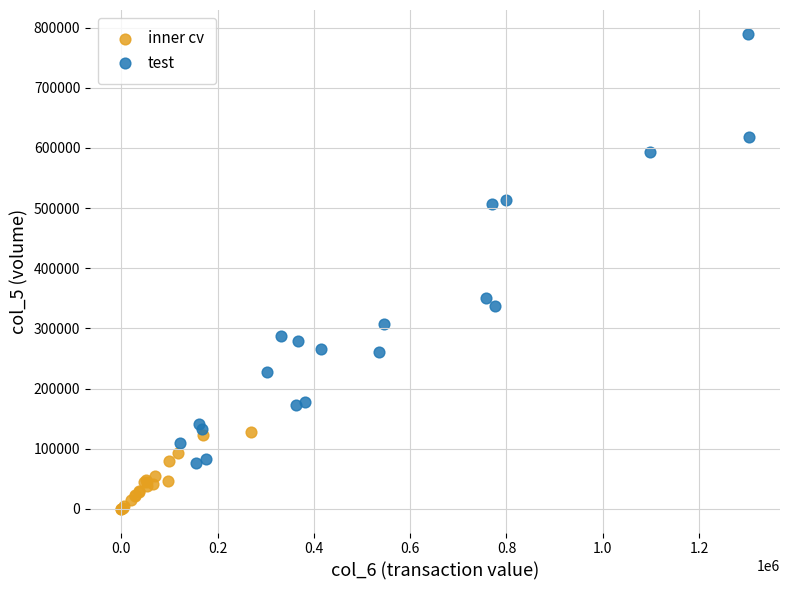

Which series reaches the maximum Y coordinate?

test